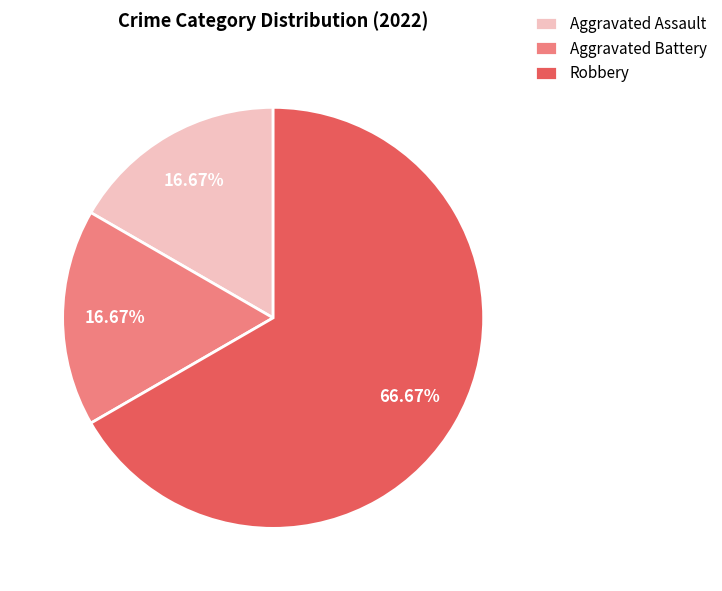

The Robbery slice represents 67% of the pie. True or false?

True